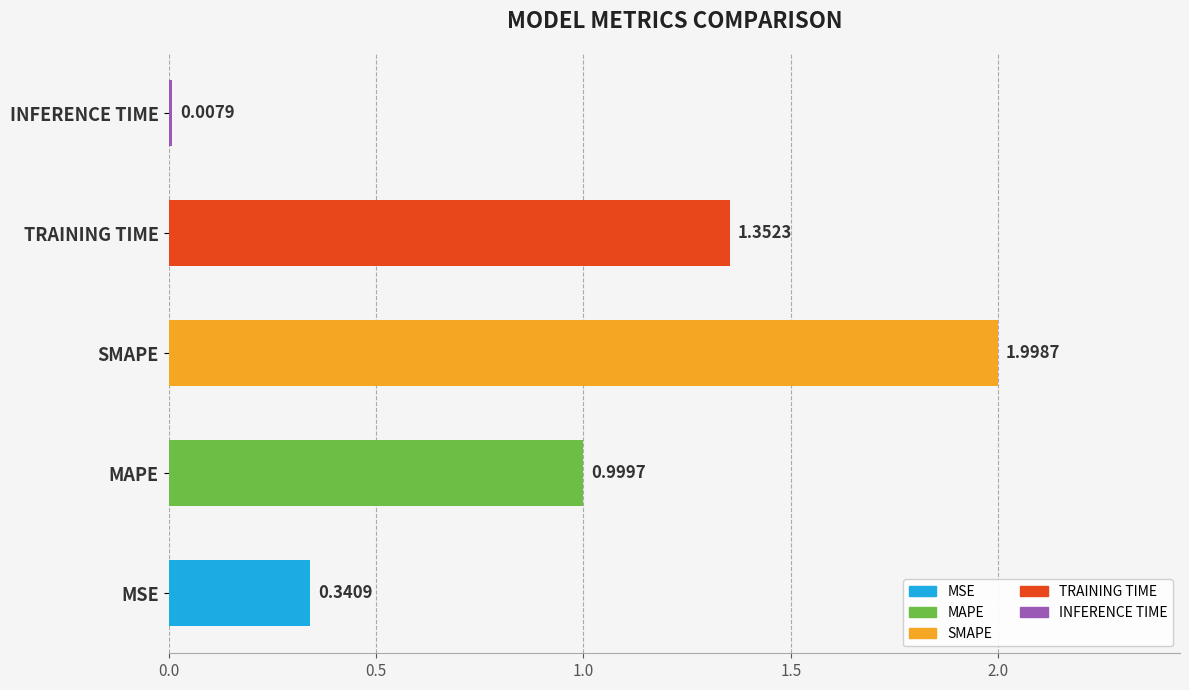

Which category has the highest value across all series?

SMAPE